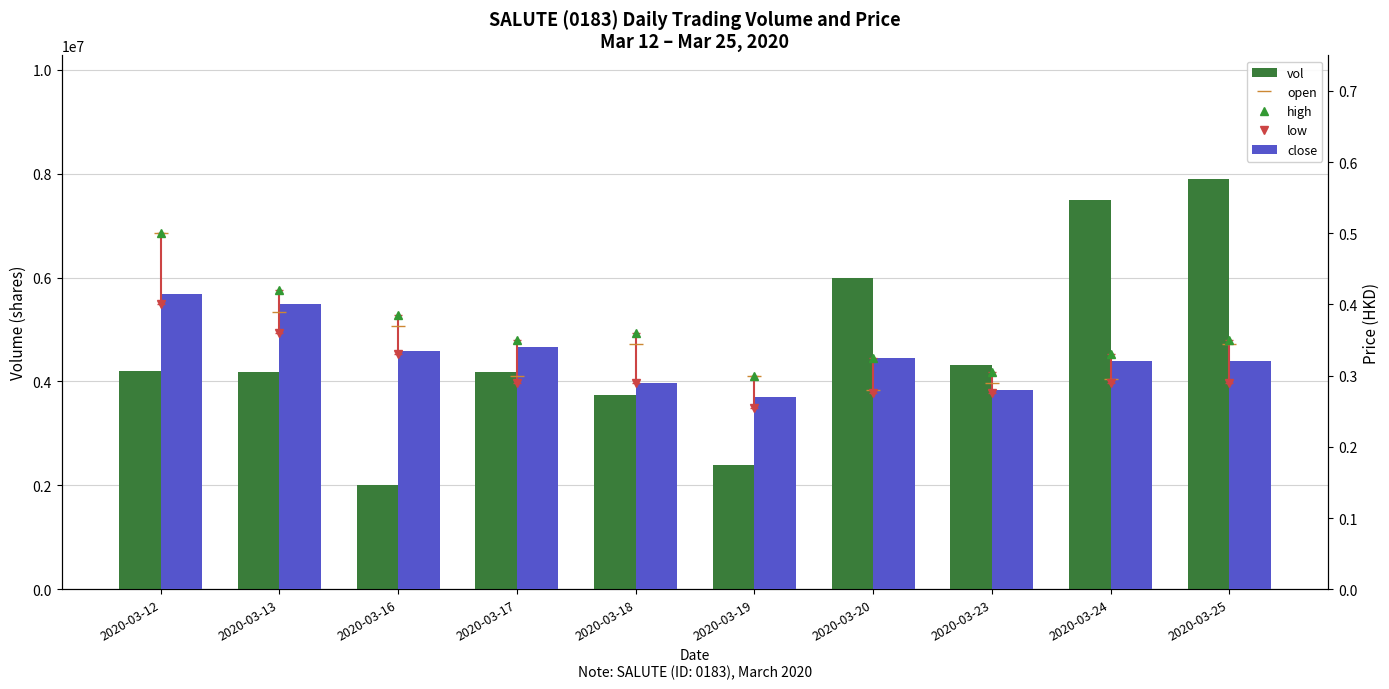

Is it true that vol equals 2026636.1 at 2020-03-20?

False